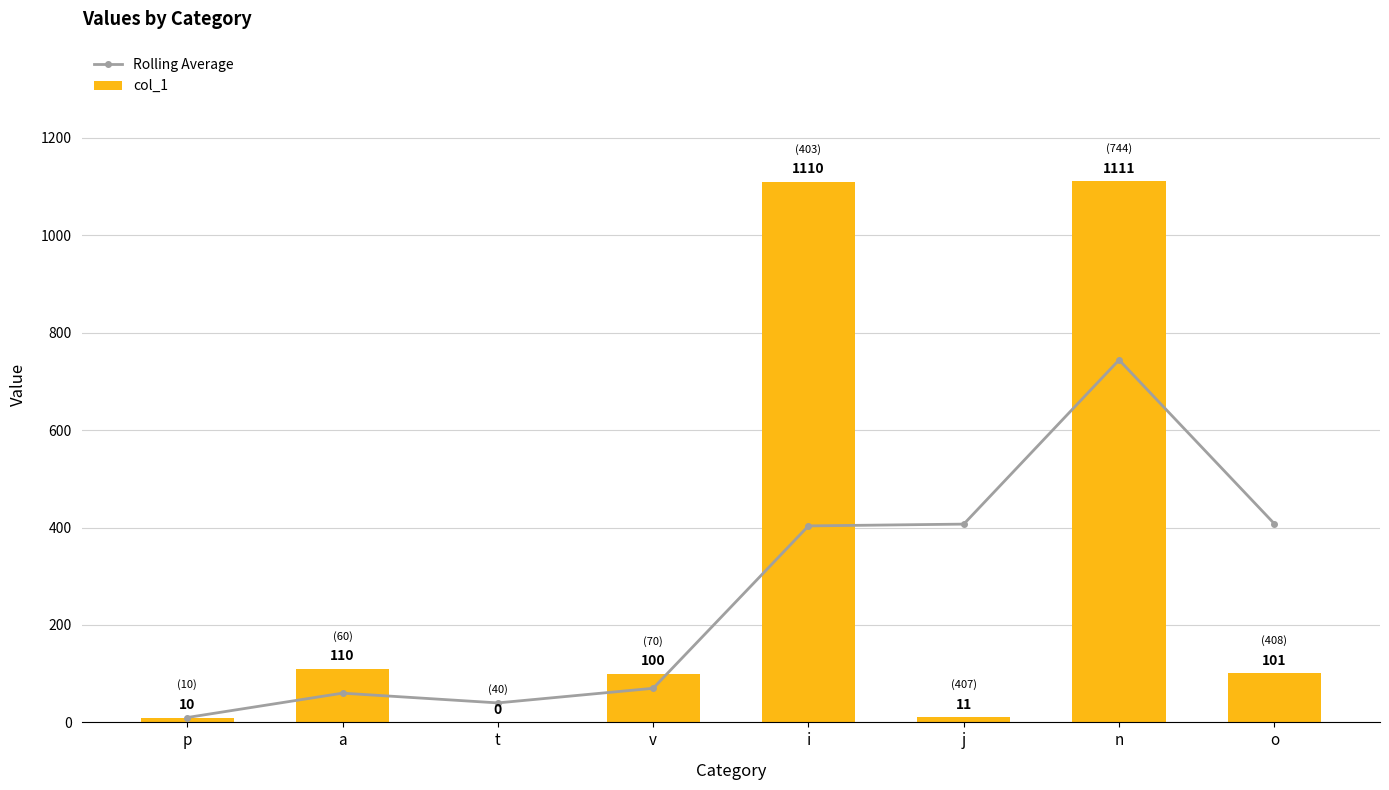

At how many categories does at least one series exceed 715?

2